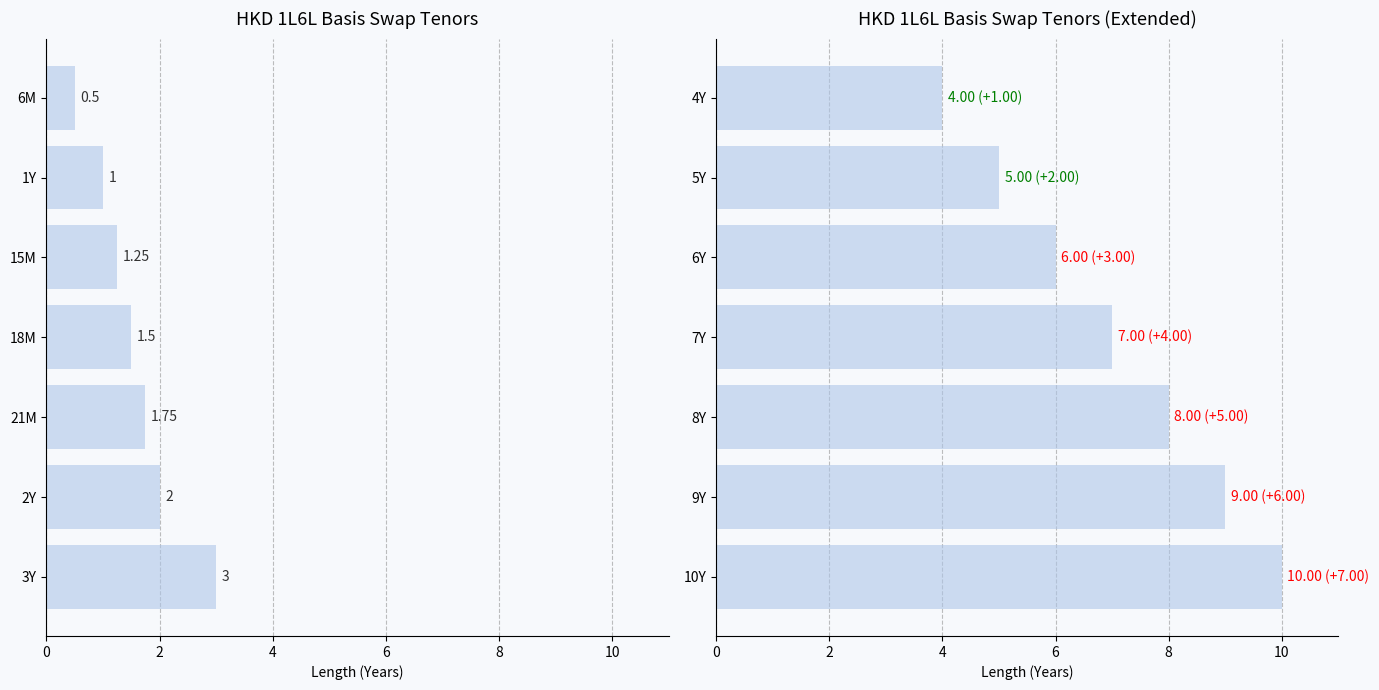

True or false: the data shows 8 at 5Y.

False